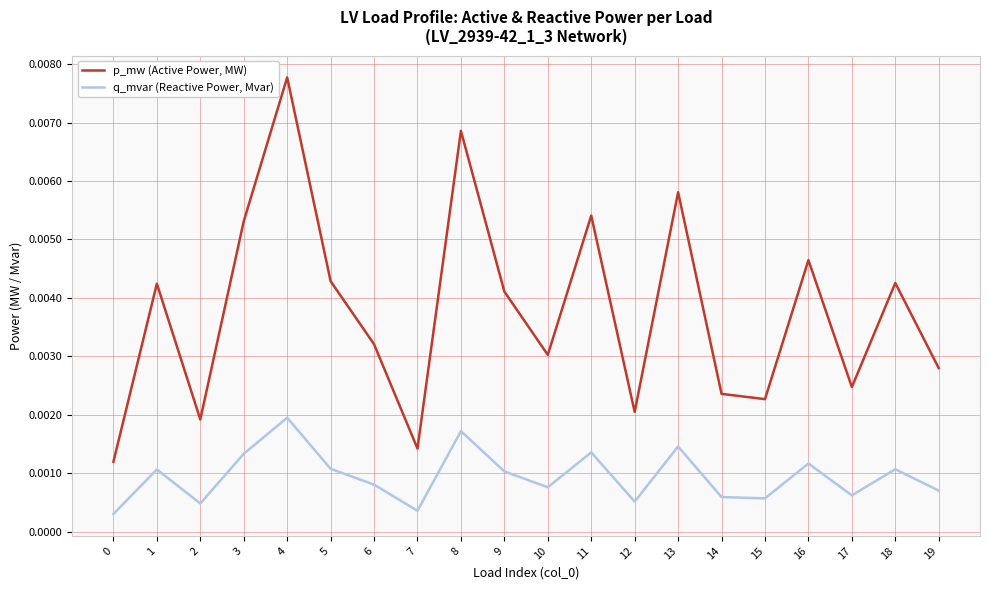

Does the chart have visible grid lines?

Yes